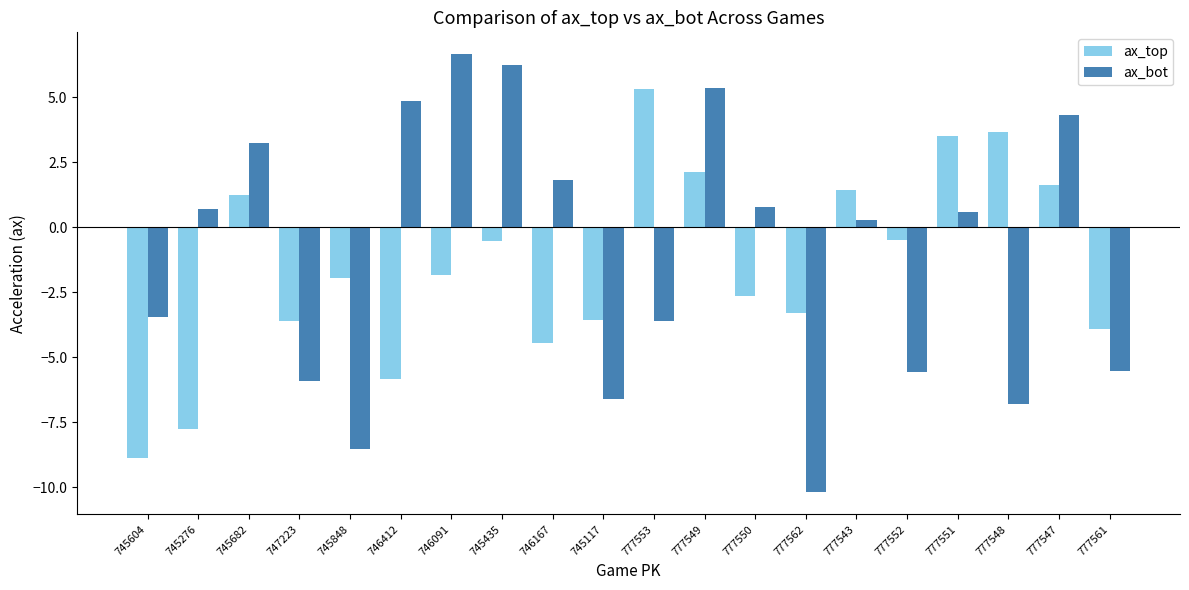

Between 777543 and 777548, which series saw the biggest shift?

ax_bot